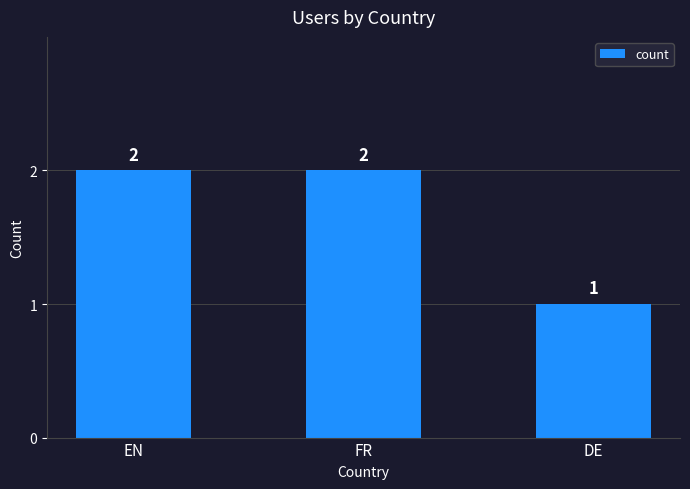

What is the label of the 2nd bar from the left?

FR